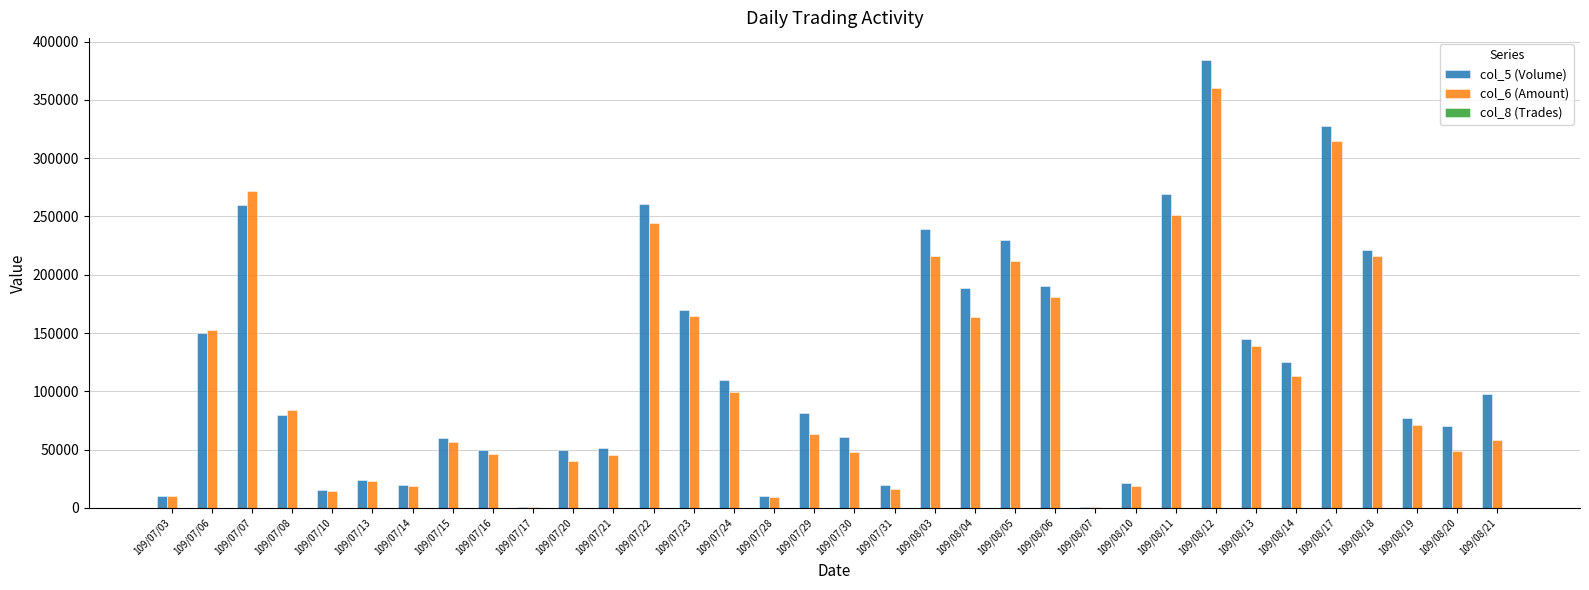

Count the number of categories in the chart.

34